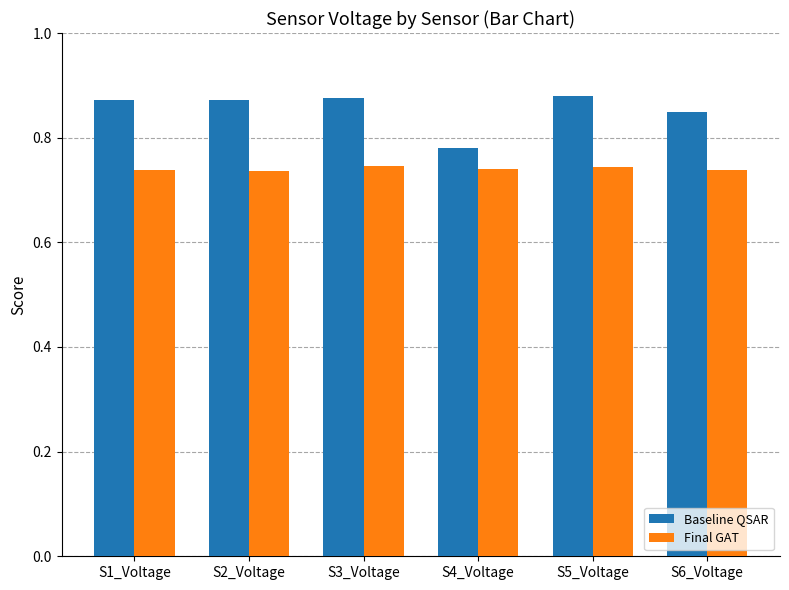

What are all the series names shown in the legend?

Baseline QSAR, Final GAT